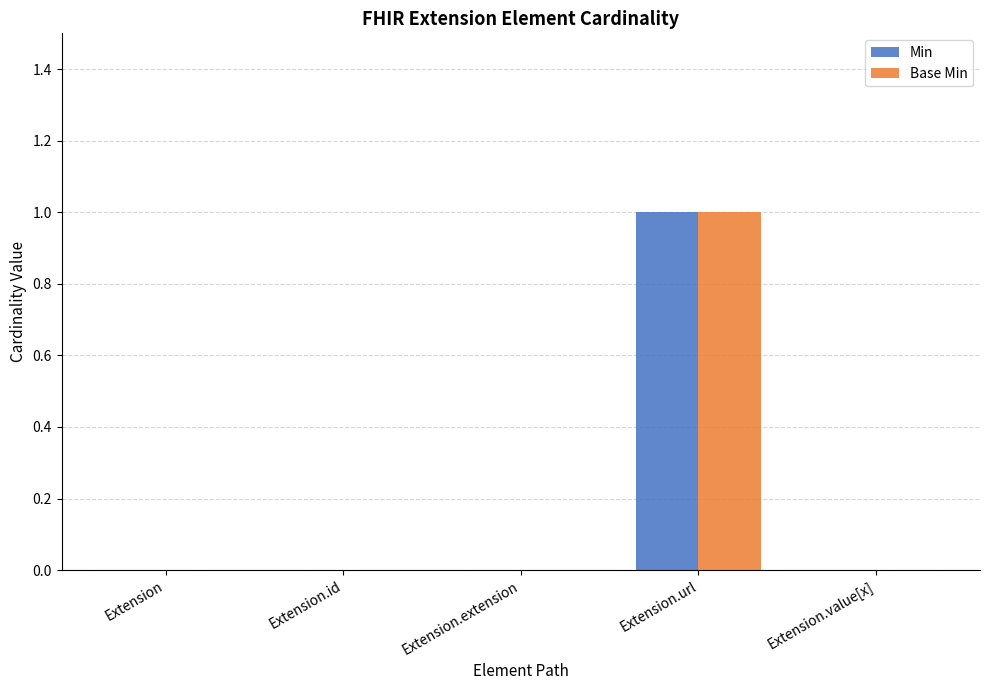

True or false: Base Min has a value of 0 at Extension.

True